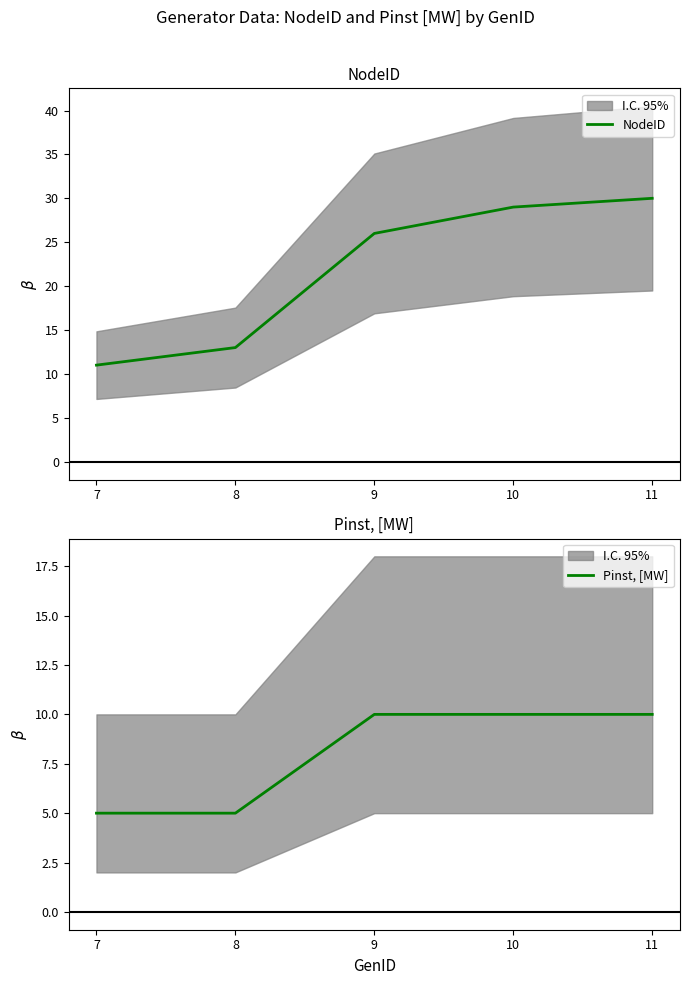

True or false: NodeID has more than 2 interior local peaks.

False